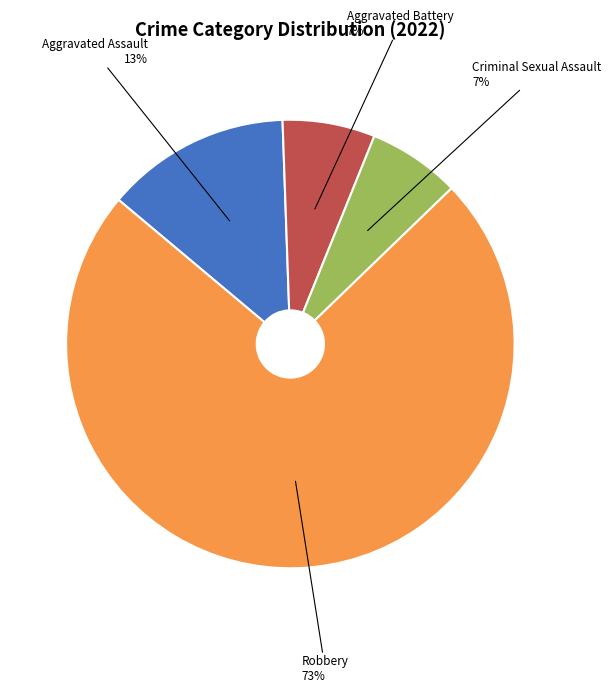

To the nearest percent, what is the average slice percentage?

25%